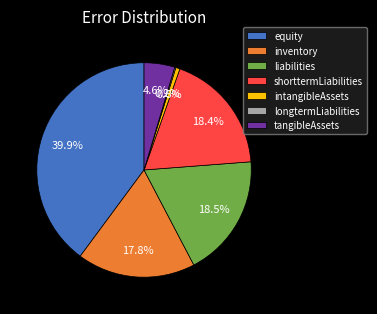

Which has a higher value, inventory or equity?

equity